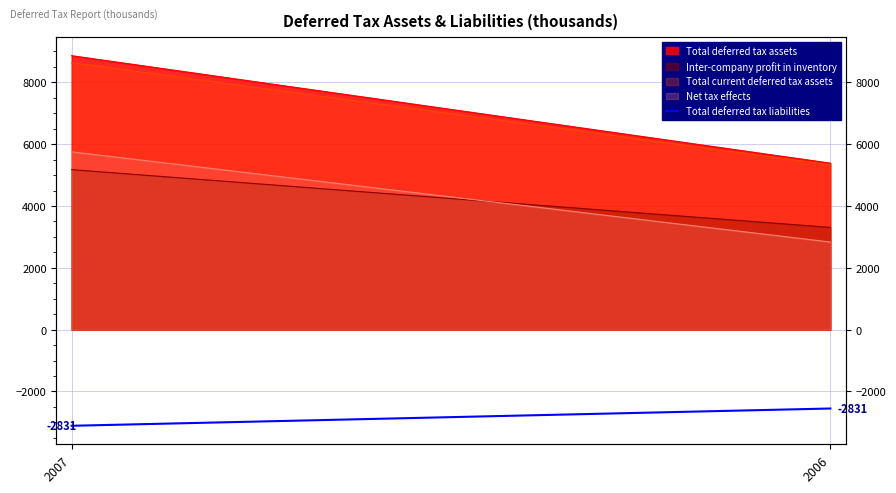

At which label is the value closest to -2831?

2006